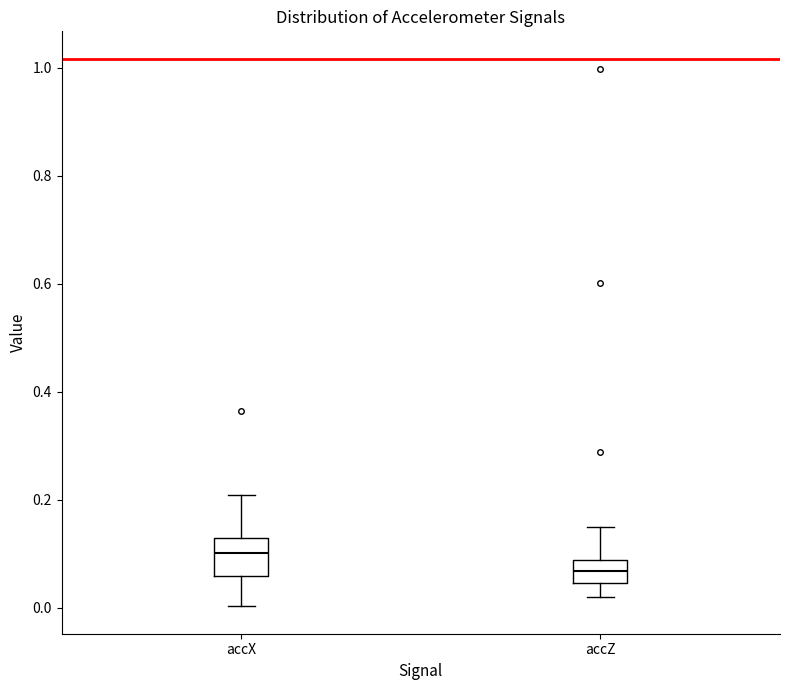

Which box has the highest median line?

accX